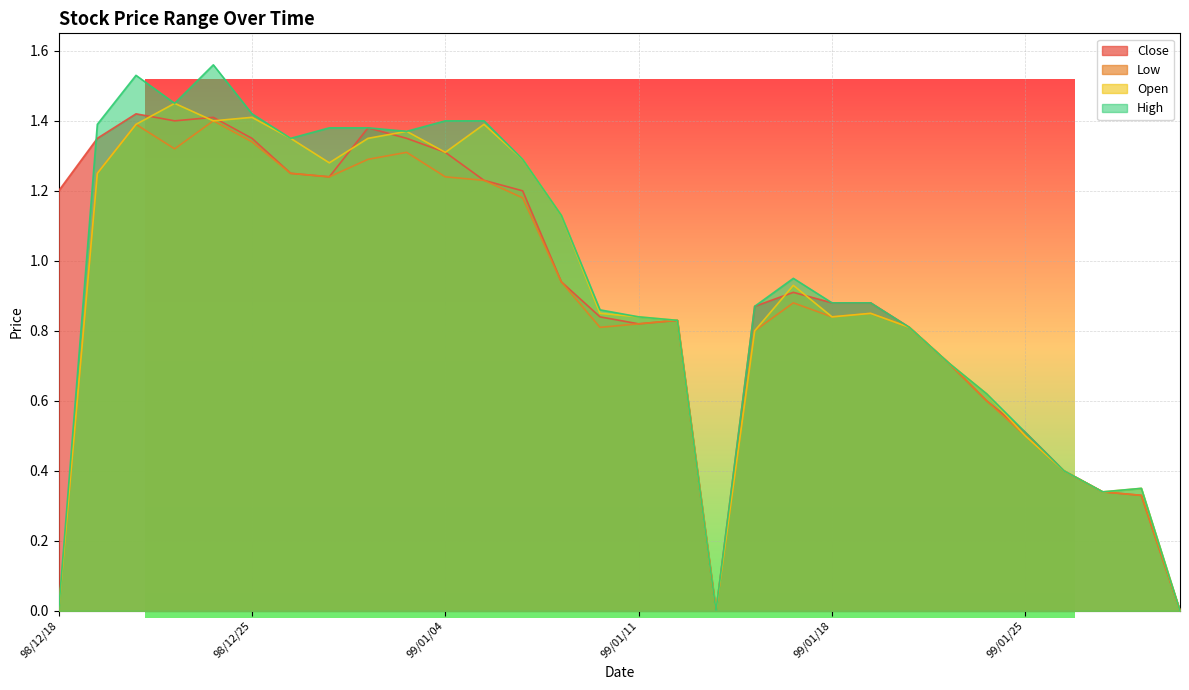

Rank the series by their maximum value, from highest to lowest.

High, Open, Close, Low